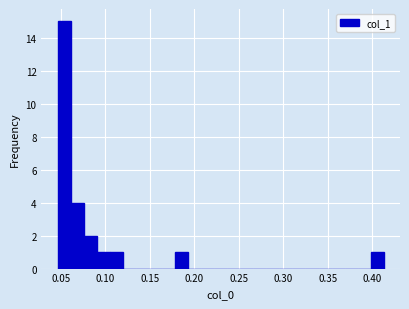

Around what value on the x-axis is the tallest bar? Give the approximate position of its centre, as read against the axis.

0.055